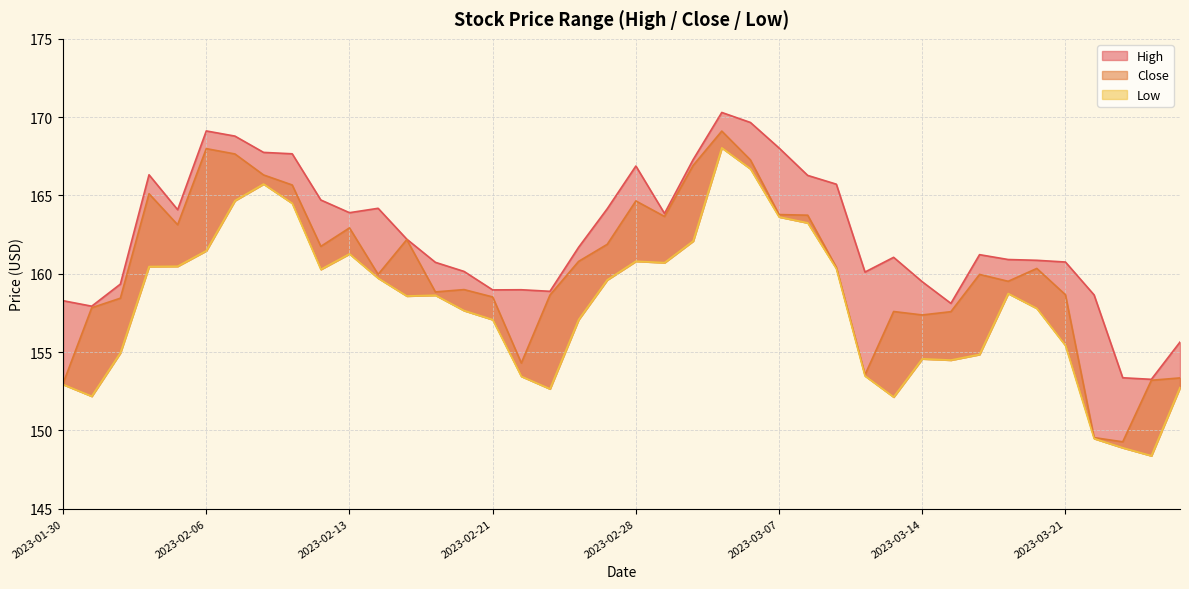

True or false: High and Close cross at least once.

False